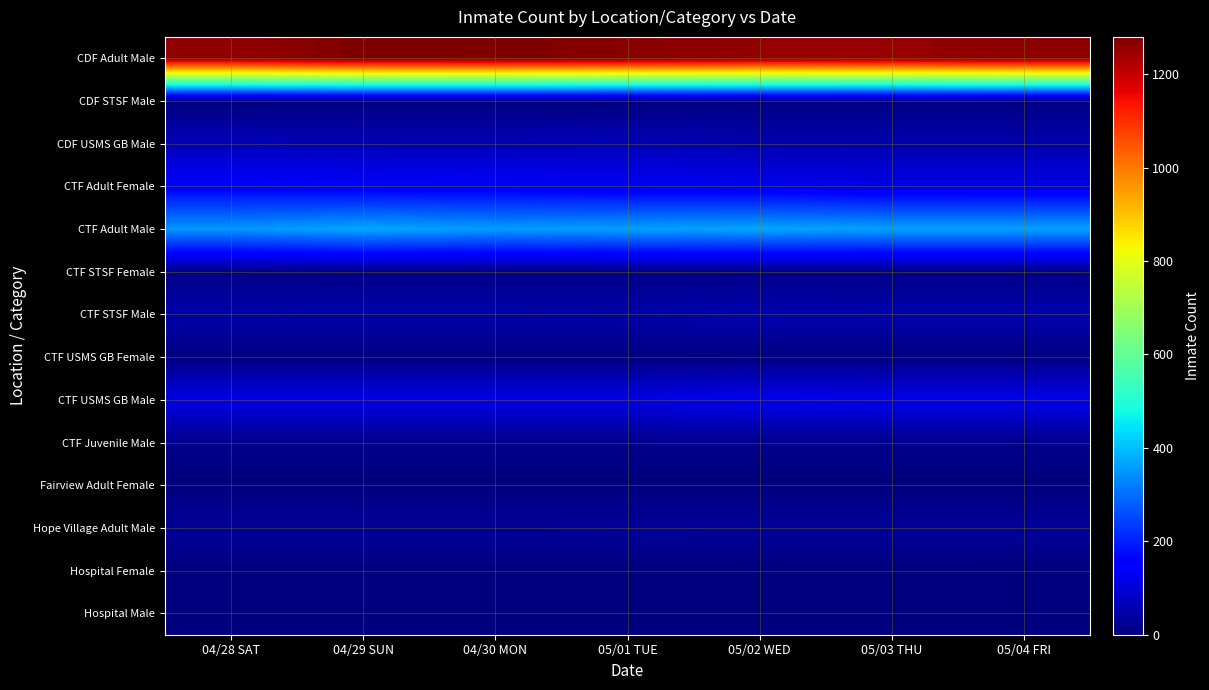

Reading left to right, list all the values displayed in this chart.

CDF Adult Male: 04/28 SAT=1255	04/29 SUN=1279	04/30 MON=1280	05/01 TUE=1269	05/02 WED=1255	05/03 THU=1252	05/04 FRI=1262
CDF STSF Male: 04/28 SAT=3	04/29 SUN=3	04/30 MON=3	05/01 TUE=3	05/02 WED=6	05/03 THU=6	05/04 FRI=6
CDF USMS GB Male: 04/28 SAT=65	04/29 SUN=64	04/30 MON=64	05/01 TUE=66	05/02 WED=55	05/03 THU=54	05/04 FRI=54
CTF Adult Female: 04/28 SAT=149	04/29 SUN=142	04/30 MON=139	05/01 TUE=134	05/02 WED=129	05/03 THU=119	05/04 FRI=120
CTF Adult Male: 04/28 SAT=350	04/29 SUN=372	04/30 MON=358	05/01 TUE=363	05/02 WED=371	05/03 THU=364	05/04 FRI=364
CTF STSF Female: 04/28 SAT=8	04/29 SUN=10	04/30 MON=10	05/01 TUE=10	05/02 WED=10	05/03 THU=10	05/04 FRI=10
CTF STSF Male: 04/28 SAT=53	04/29 SUN=51	04/30 MON=51	05/01 TUE=50	05/02 WED=58	05/03 THU=56	05/04 FRI=56
CTF USMS GB Female: 04/28 SAT=4	04/29 SUN=4	04/30 MON=4	05/01 TUE=4	05/02 WED=4	05/03 THU=4	05/04 FRI=4
CTF USMS GB Male: 04/28 SAT=117	04/29 SUN=117	04/30 MON=117	05/01 TUE=117	05/02 WED=129	05/03 THU=127	05/04 FRI=127
CTF Juvenile Male: 04/28 SAT=15	04/29 SUN=15	04/30 MON=15	05/01 TUE=15	05/02 WED=15	05/03 THU=15	05/04 FRI=15
Fairview Adult Female: 04/28 SAT=1	04/29 SUN=1	04/30 MON=1	05/01 TUE=1	05/02 WED=1	05/03 THU=1	05/04 FRI=1
Hope Village Adult Male: 04/28 SAT=31	04/29 SUN=31	04/30 MON=31	05/01 TUE=33	05/02 WED=33	05/03 THU=32	05/04 FRI=32
Hospital Female: 04/28 SAT=1	04/29 SUN=1	04/30 MON=1	05/01 TUE=1	05/02 WED=0	05/03 THU=1	05/04 FRI=0
Hospital Male: 04/28 SAT=2	04/29 SUN=1	04/30 MON=2	05/01 TUE=3	05/02 WED=3	05/03 THU=1	05/04 FRI=1